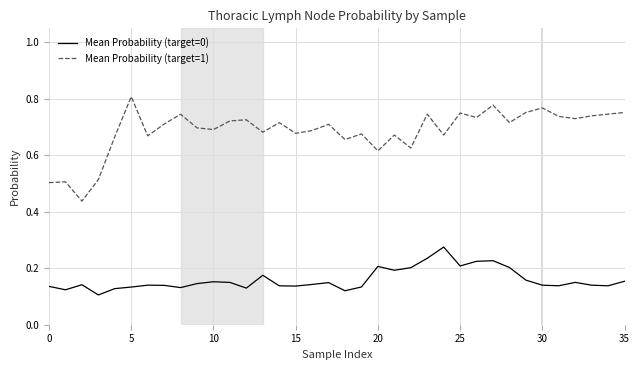

Which series has the largest total across all categories?

Mean Probability (target=1)